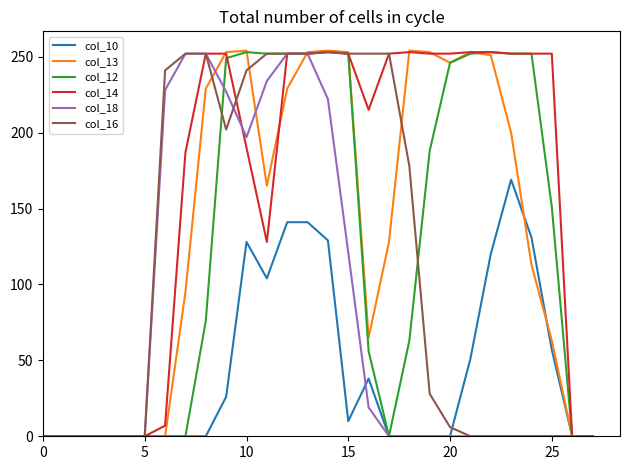

Which series has the widest spread of values?

col_13